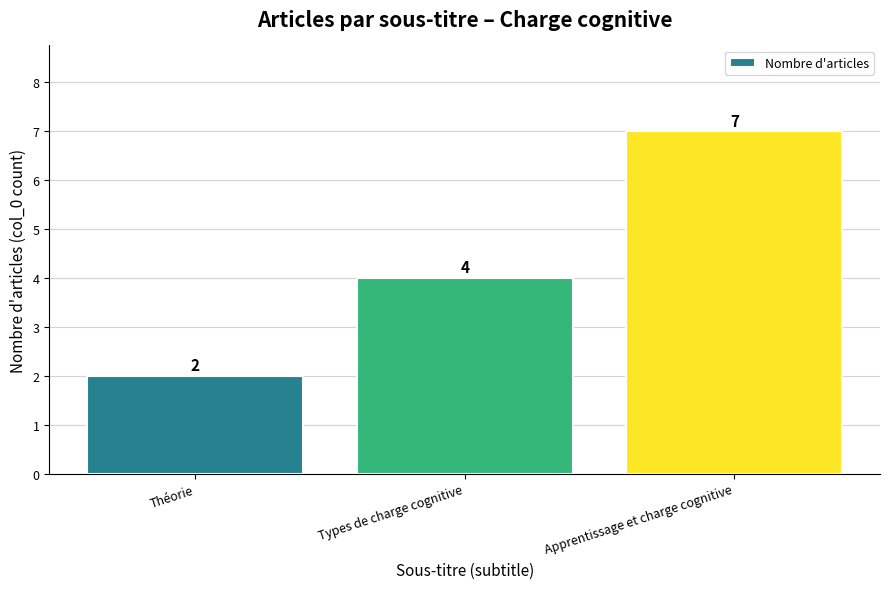

Is it true that the value at Apprentissage et charge cognitive is 7?

True